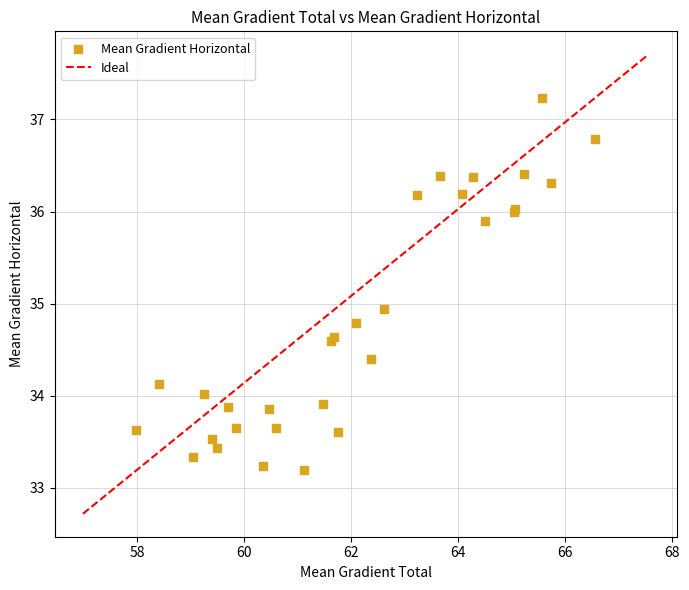

What Y value in the scatter plot is closest to 35?

34.9